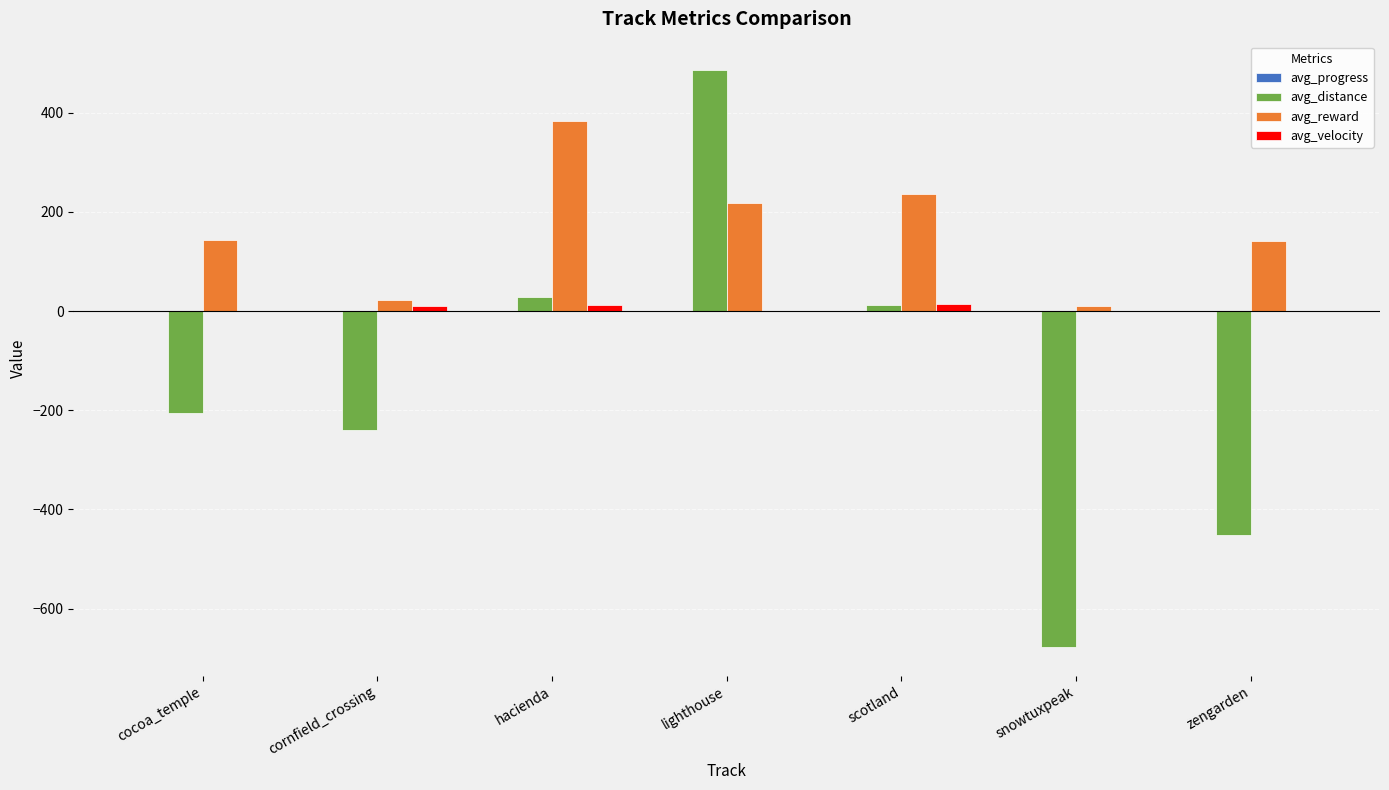

What is the sum of all avg_reward values?

1153.3